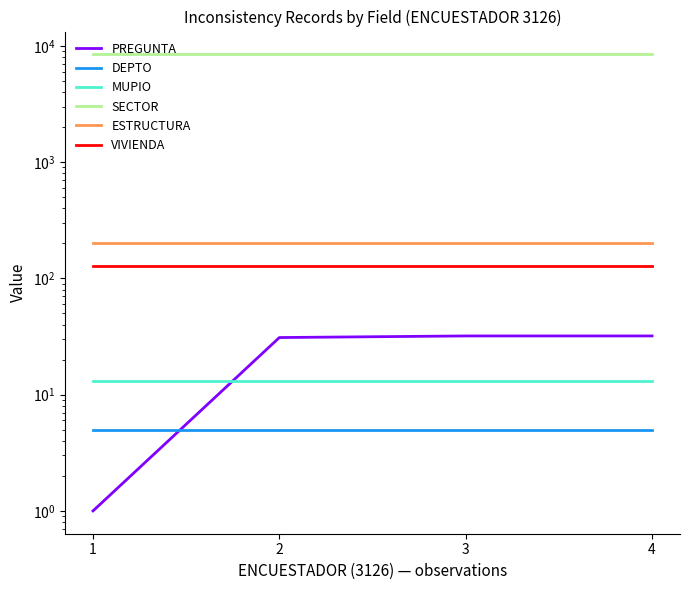

List the labels in order of SECTOR value, largest first.

1, 2, 3, 4